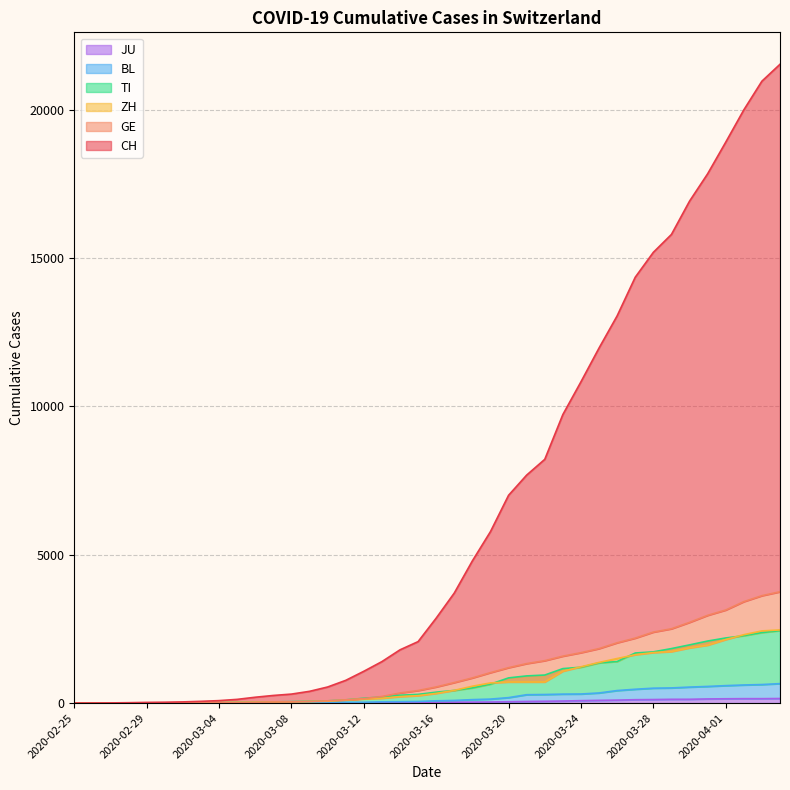

What are all the series names shown in the legend?

CH, GE, ZH, TI, BL, JU